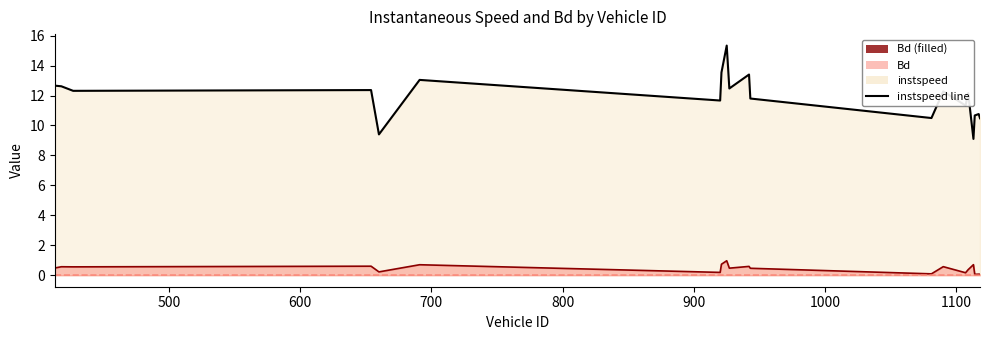

What is the highest value of the Bd line series?

1.0